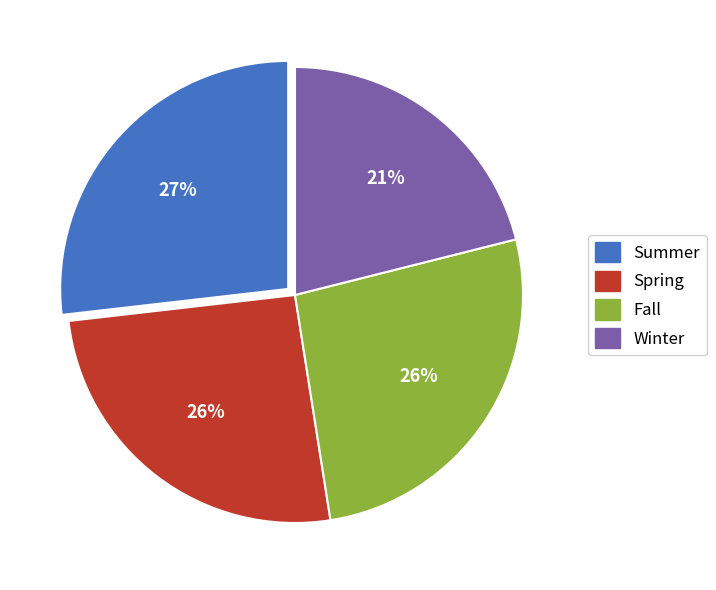

Is the sum of Fall and Summer greater than half?

Yes